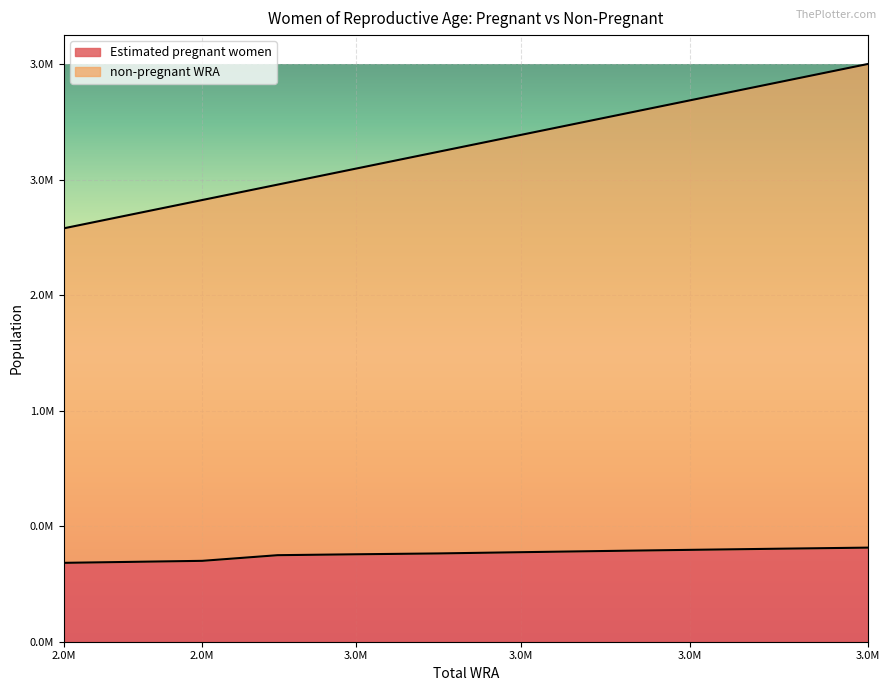

Which category has the lowest value in the non-pregnant WRA series?

2.0M